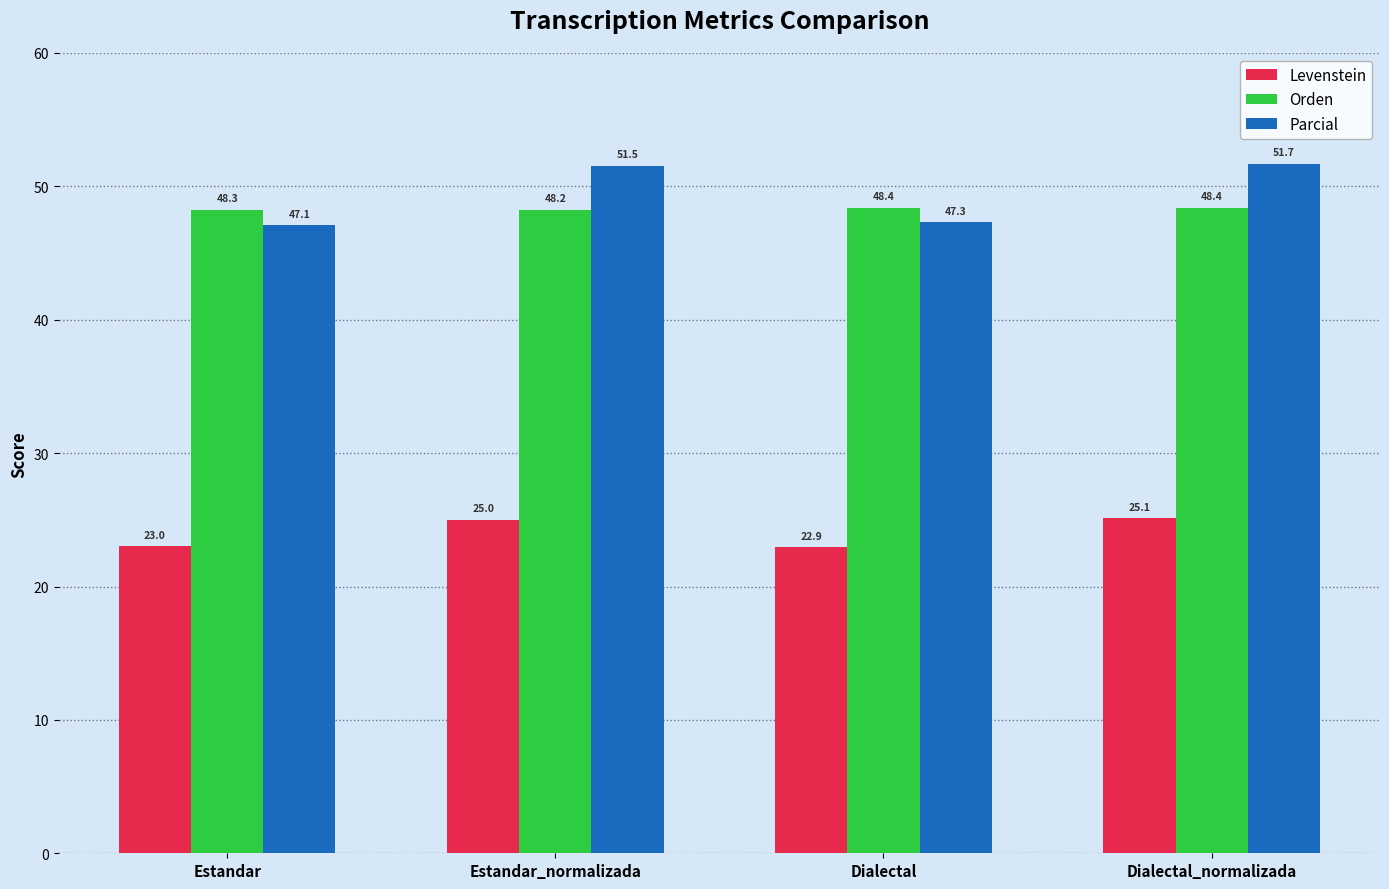

What is the difference between the highest and lowest values at Estandar?

25.3